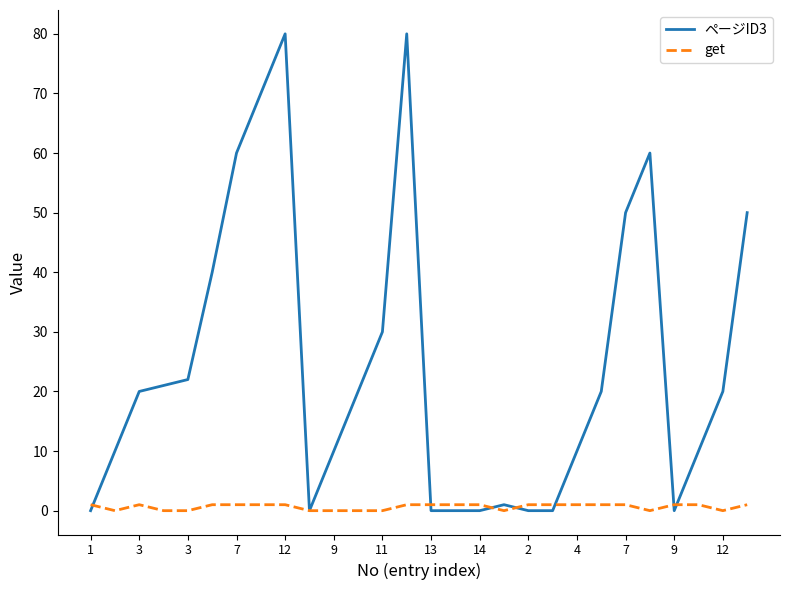

Rank the series by their maximum value, from highest to lowest.

ページID3, get